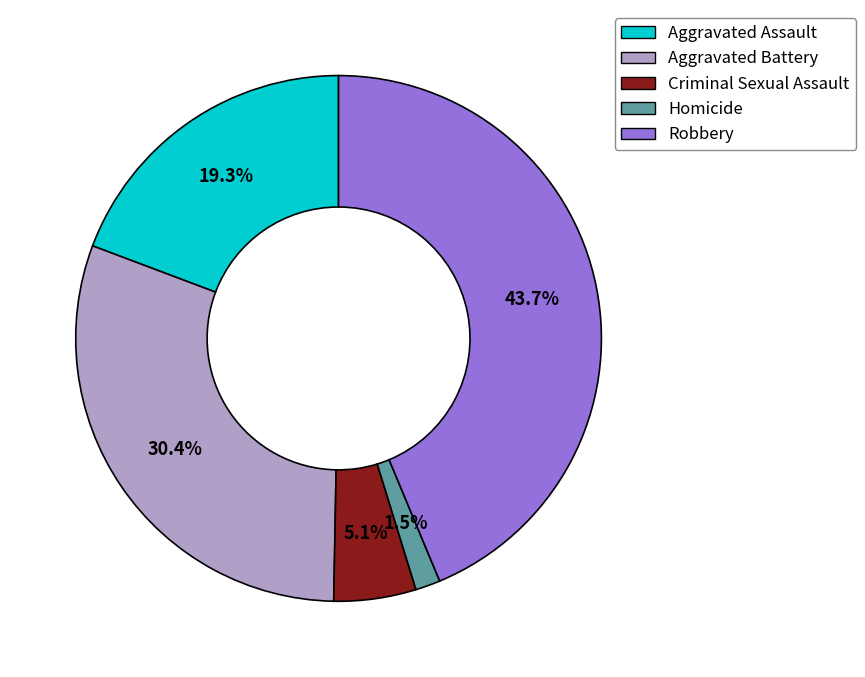

Between Aggravated Battery and Aggravated Assault, which is larger?

Aggravated Battery